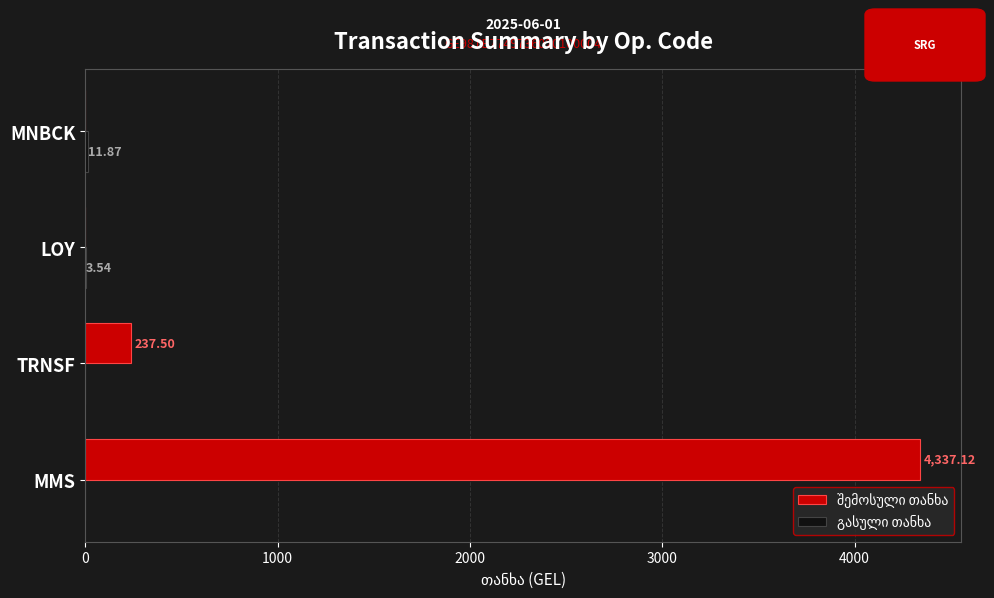

What is the total value across all series at TRNSF?

237.5